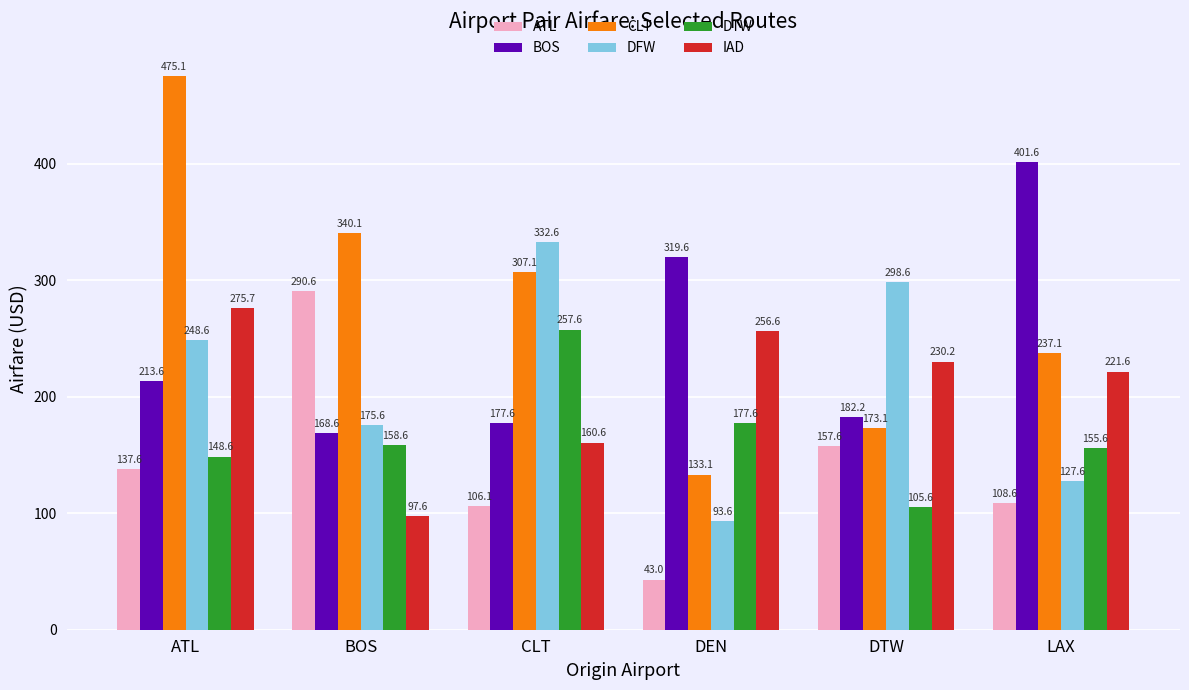

What is the difference between the highest and lowest values at ATL?

337.5